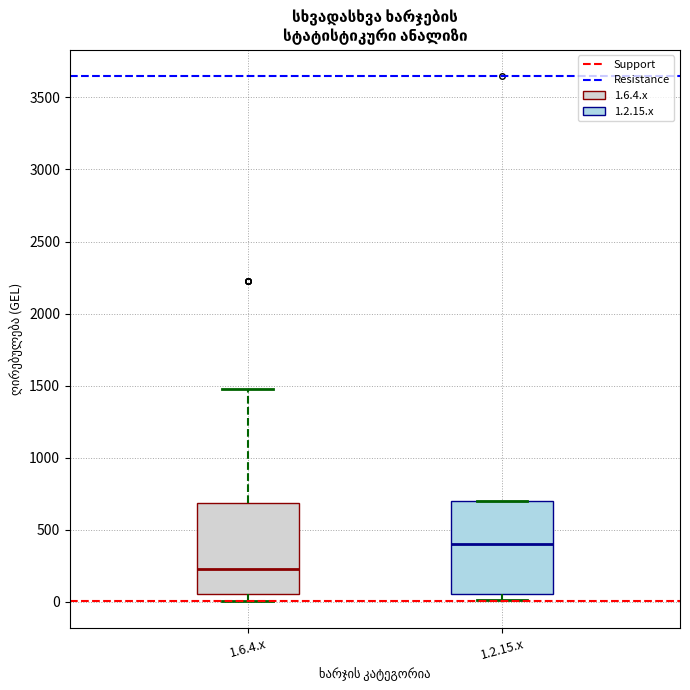

Reading left to right, read every box against the y-axis: the position of its median line, the range the box covers, and the ends of its whiskers. The values are not printed on the chart, so give them approximately, as read against the axis.

1.6.4.x: median 250, box 50 to 700, whiskers 0 to 1500
1.2.15.x: median 400, box 50 to 700, whiskers 0 to 700